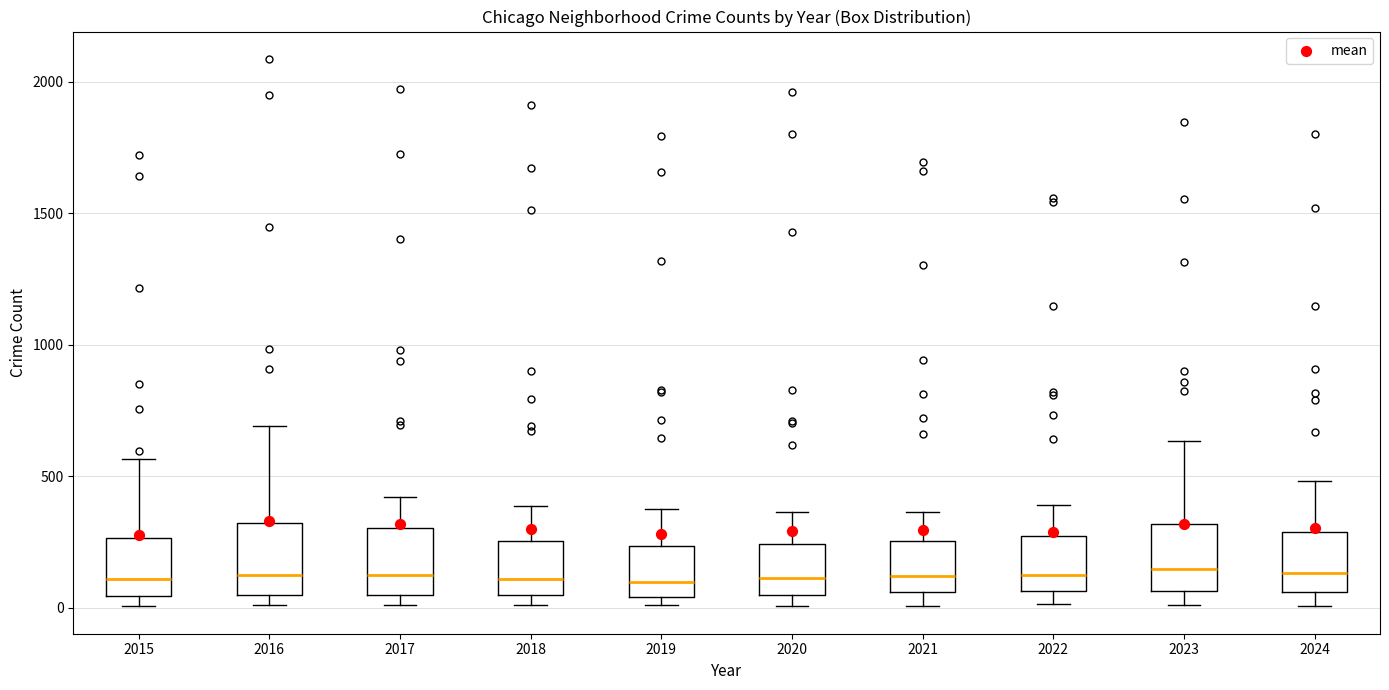

Where is the lower edge of the box at x = 2016 on the y-axis? The values are not printed on the chart, so give them approximately, as read against the axis.

50